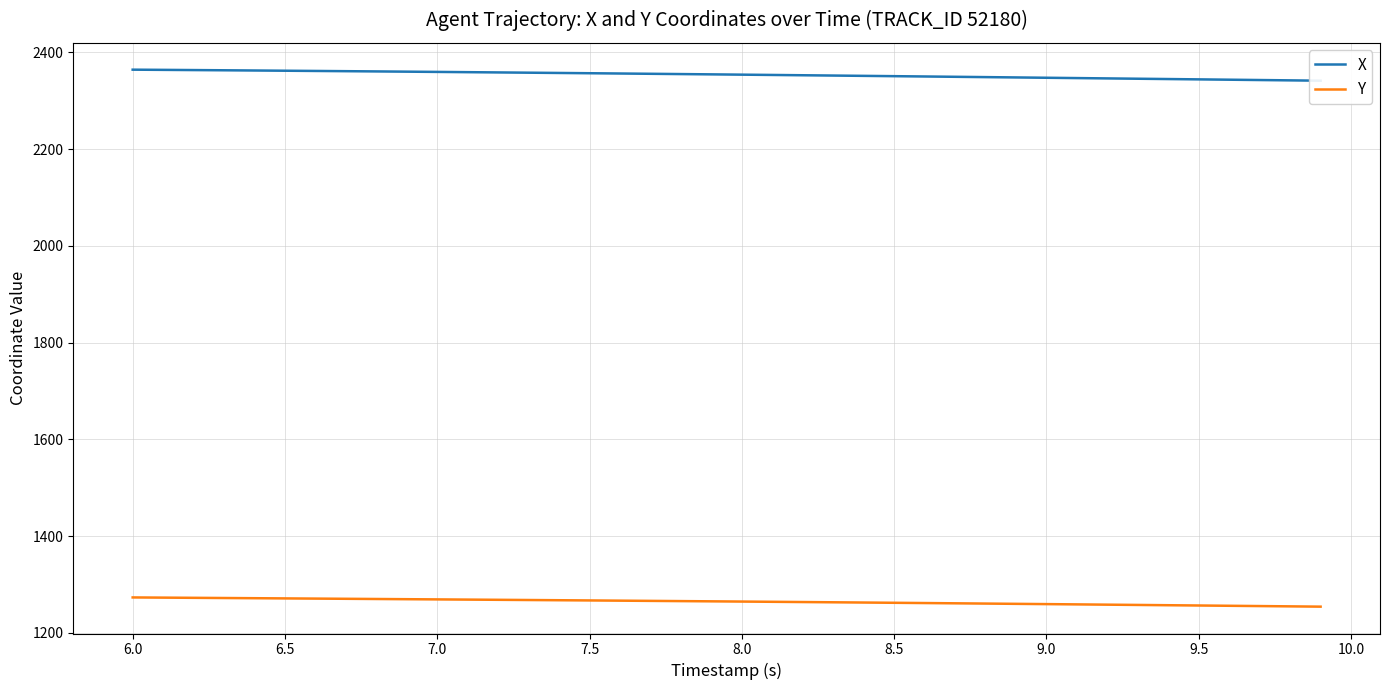

How many lines are shown in the chart?

2